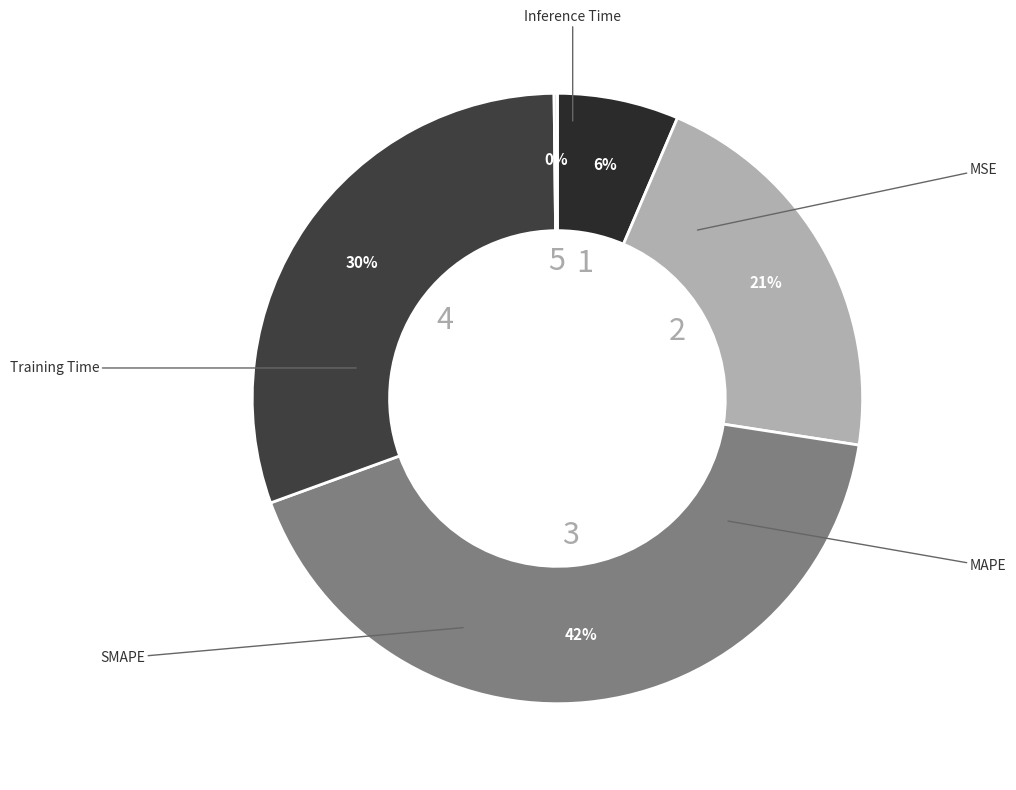

What is the largest slice in the pie chart?

SMAPE